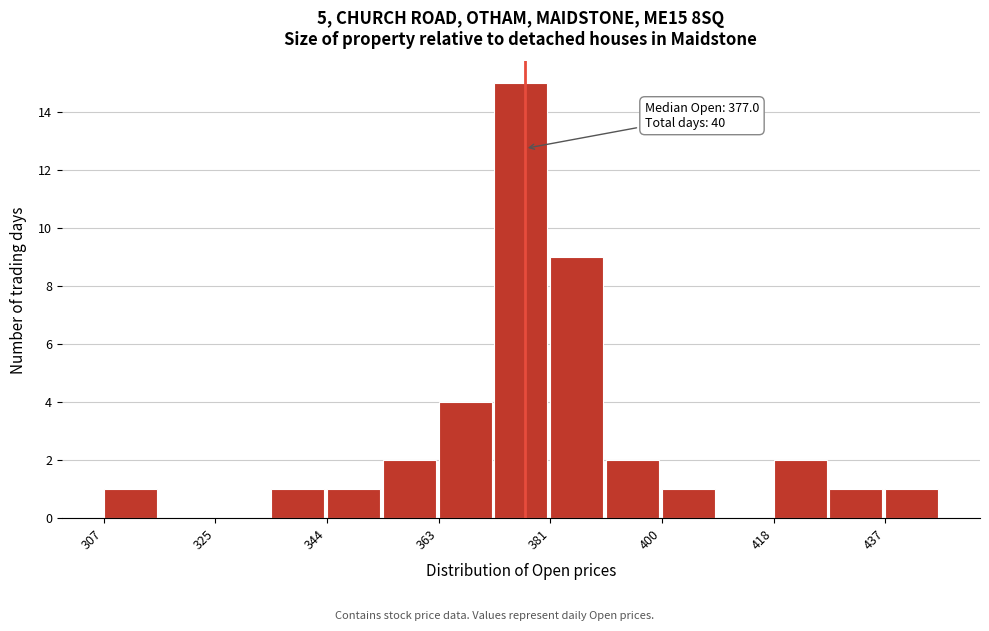

Over which range of the x-axis is the bar tallest?

372 to 382